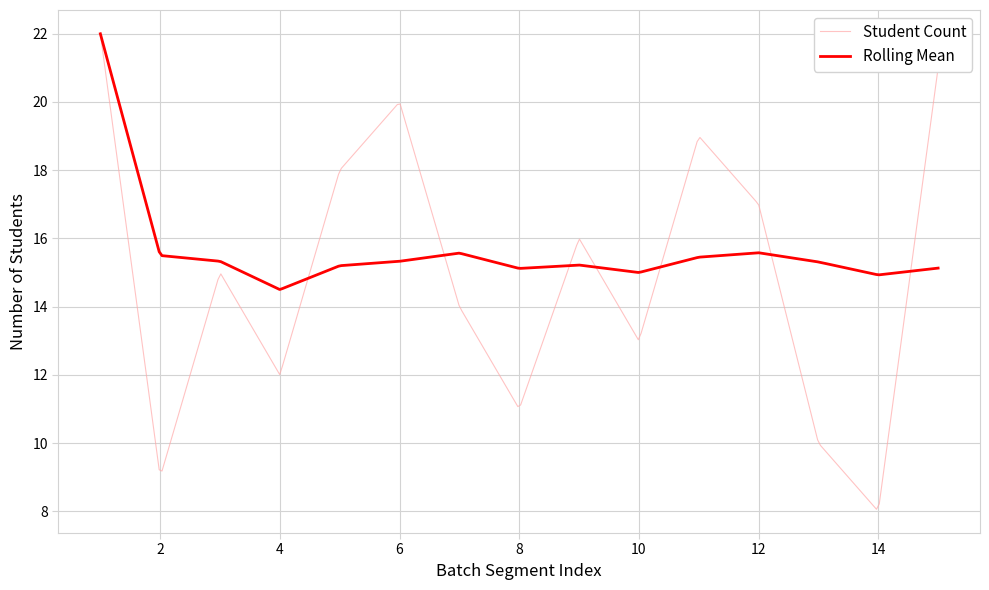

Rank the series by their average value, from highest to lowest.

Rolling Mean, Student Count